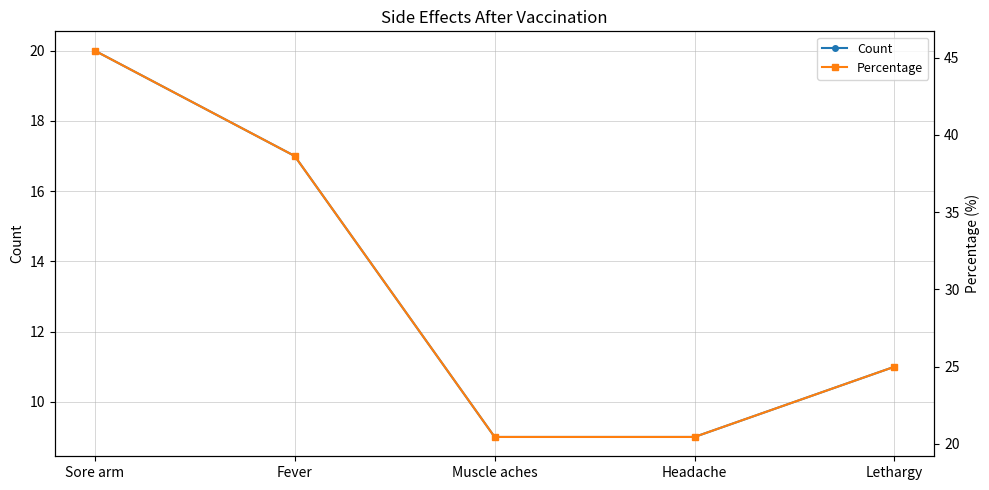

The Count series shows 3.4 at Muscle aches. True or false?

False